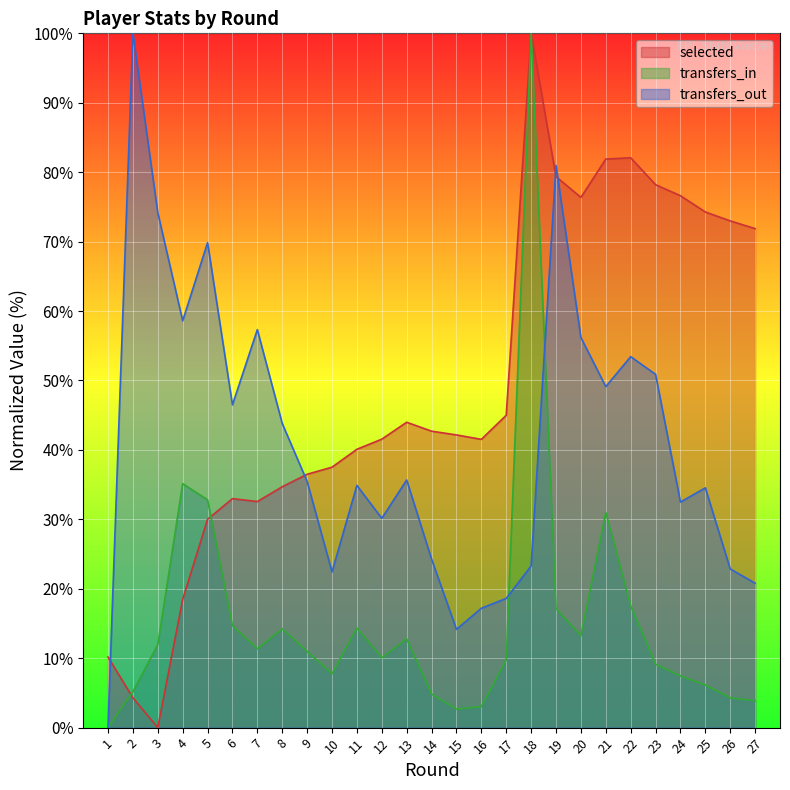

How many times do selected and transfers_in cross each other?

2